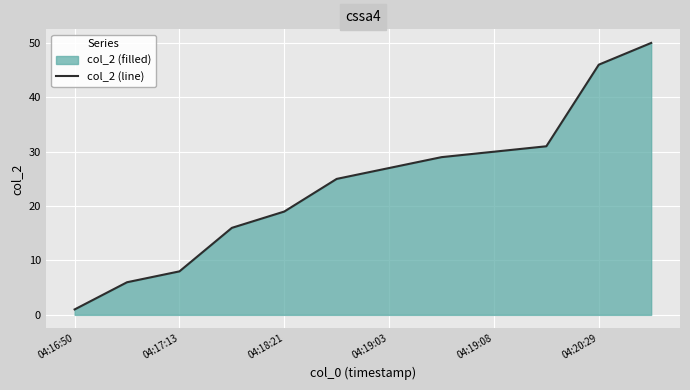

Approximately how many times larger is the value at 04:19:03 compared to 04:18:21?

1.4